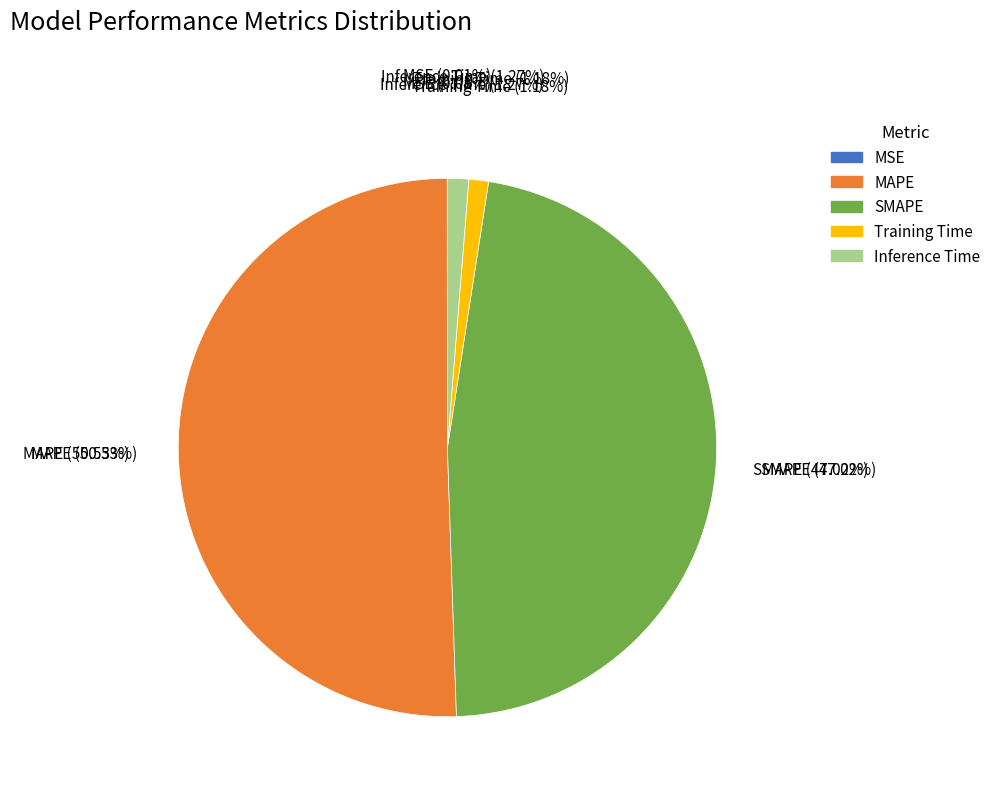

What is the largest slice in the pie chart?

MAPE